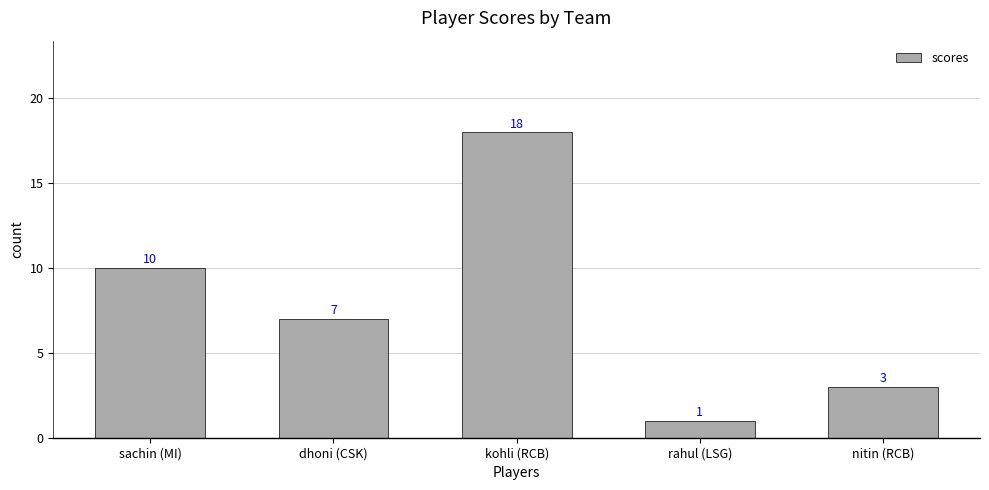

What is the change in value from rahul (LSG) to nitin (RCB)?

+2